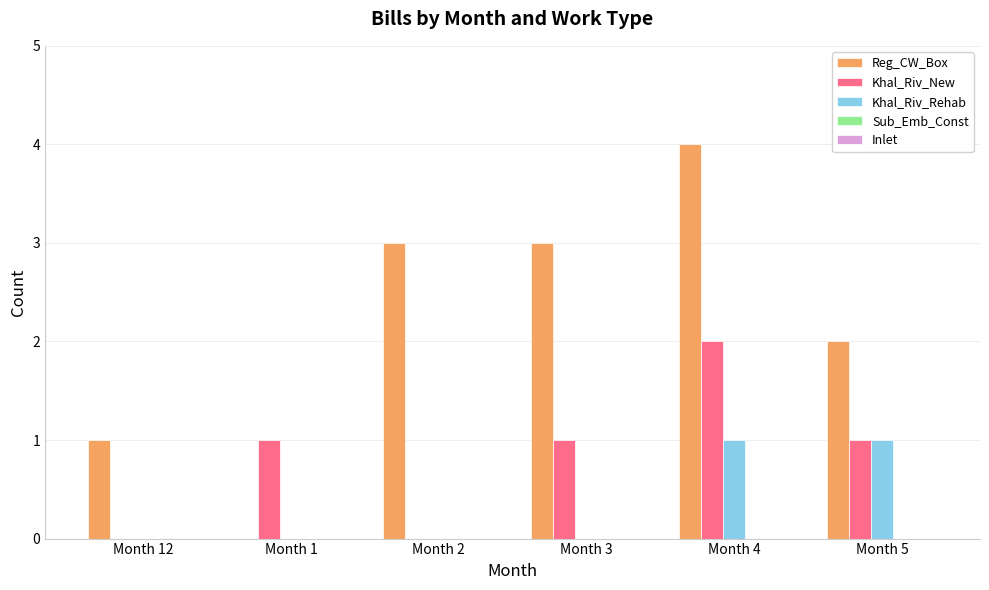

Is it true that Reg_CW_Box equals 3 at Month 4?

False